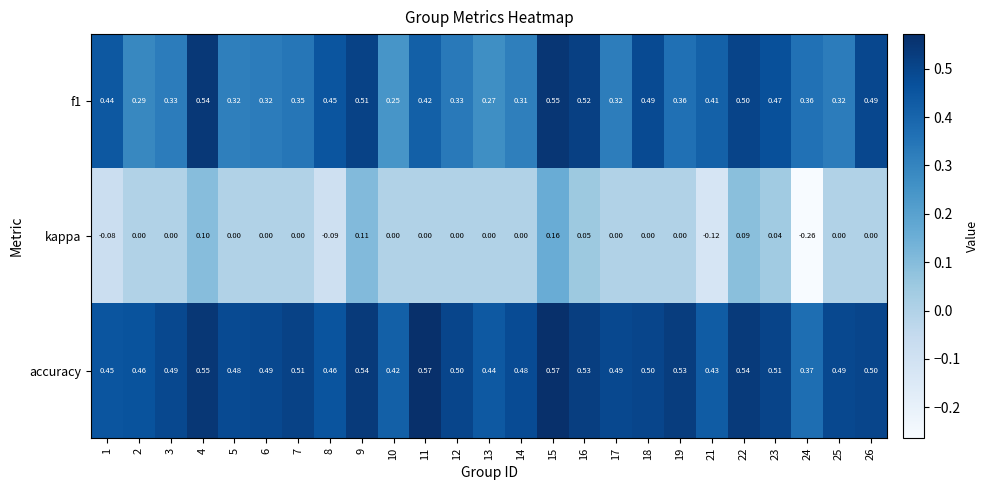

What is the spread (max minus min) of values at 3?

0.5